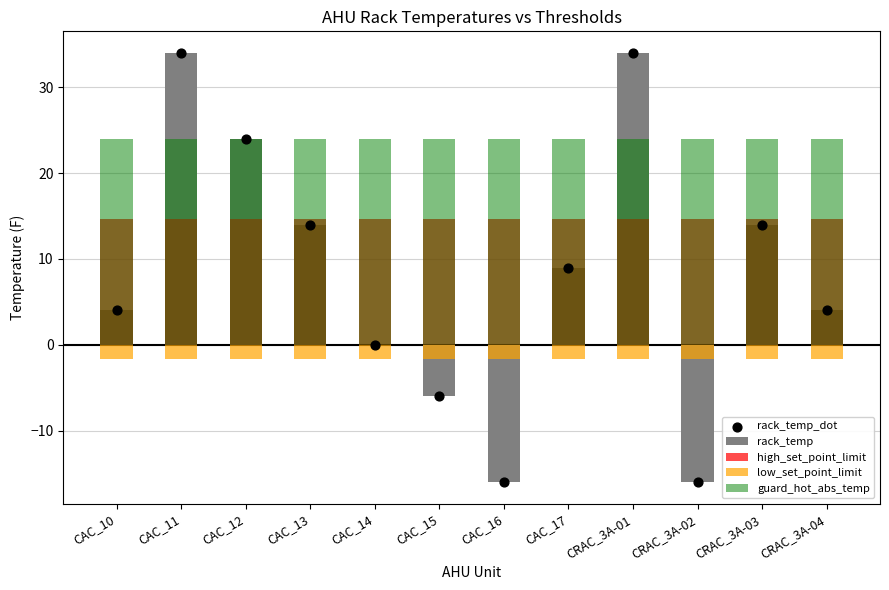

Which series has the widest spread of Y values?

rack_temp